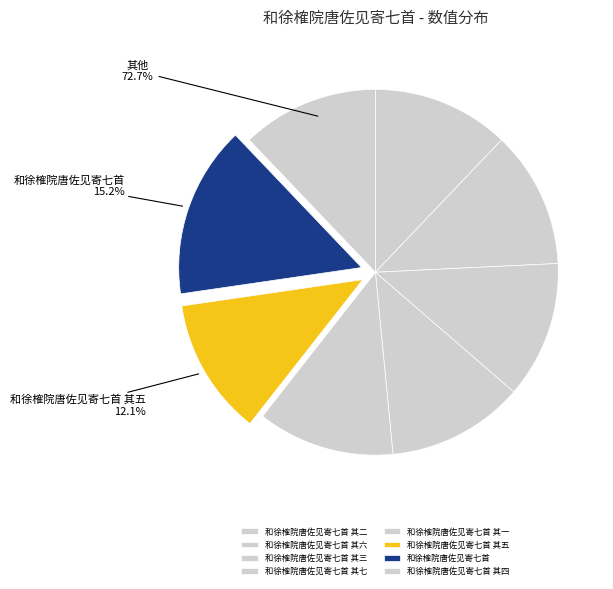

True or false: 和徐榷院唐佐见寄七首 其二 accounts for 12% of the total.

True